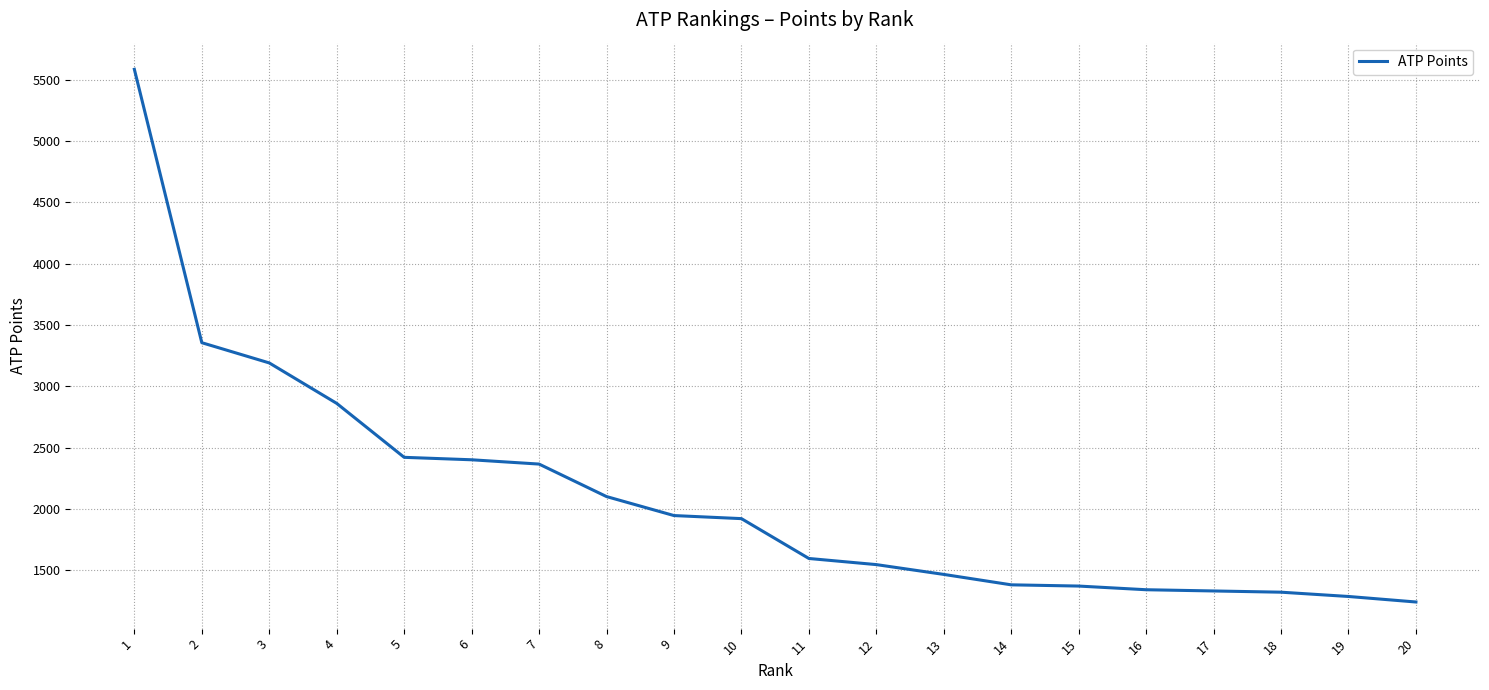

What is the maximum value shown in the chart?

5585